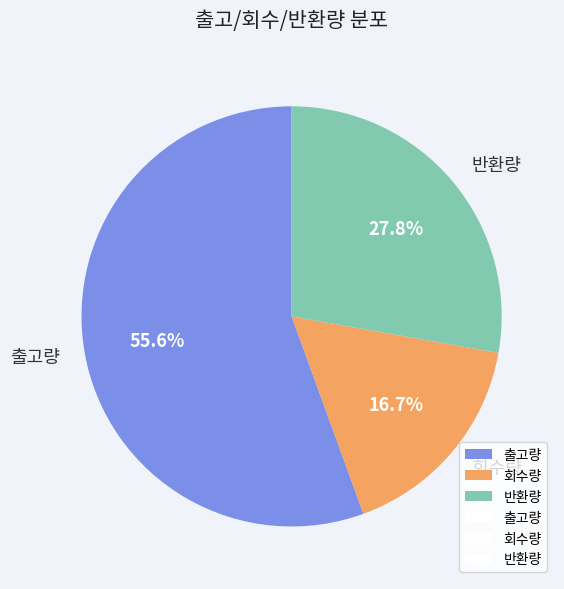

Which category has the biggest portion of the pie?

출고량